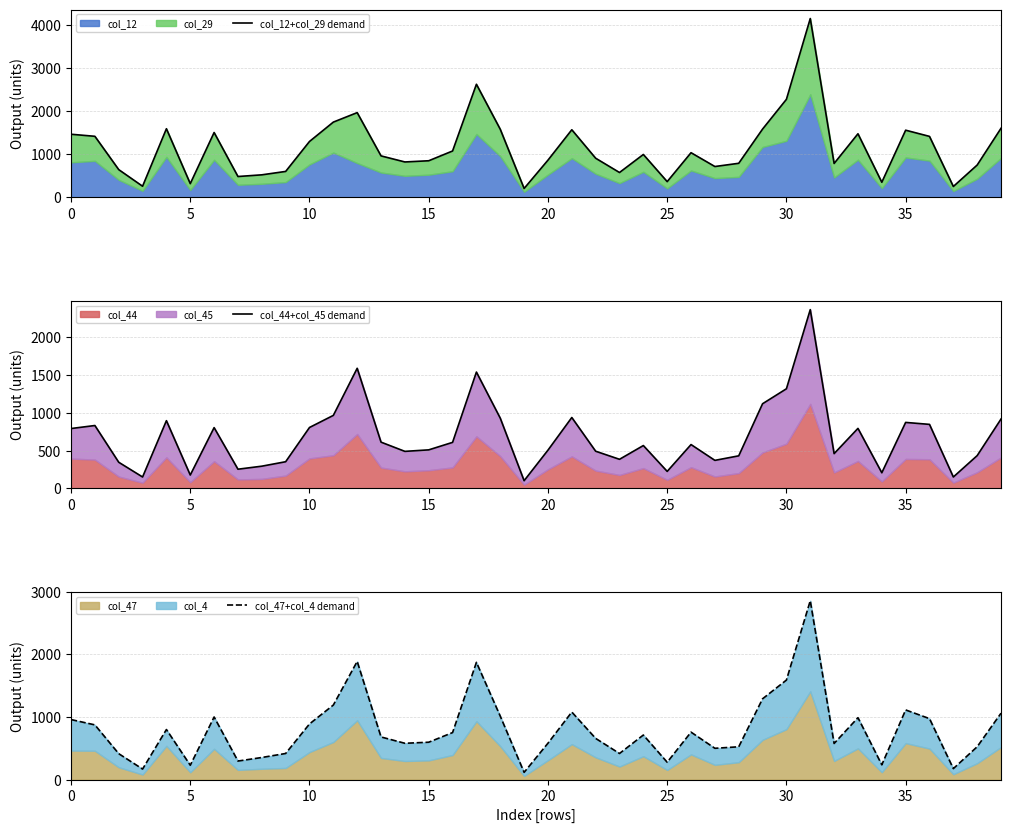

What is the difference between the highest and lowest values at 12?

379